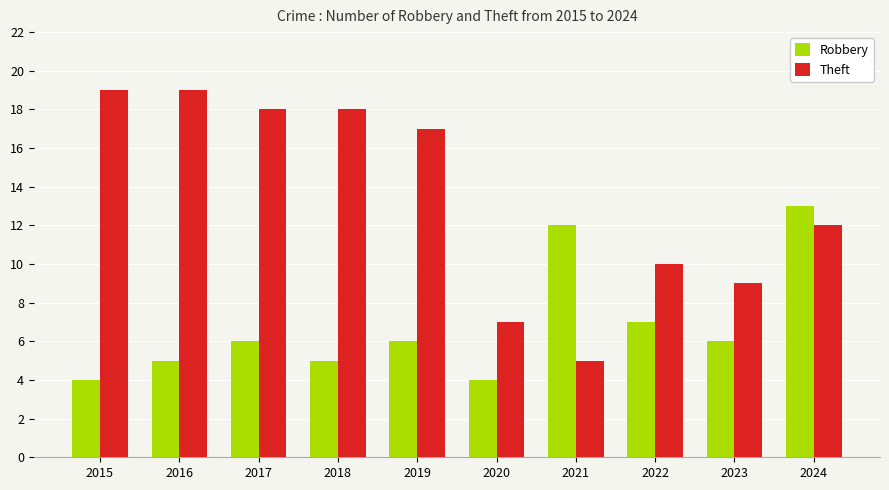

What is the total value across all series at 2023?

15